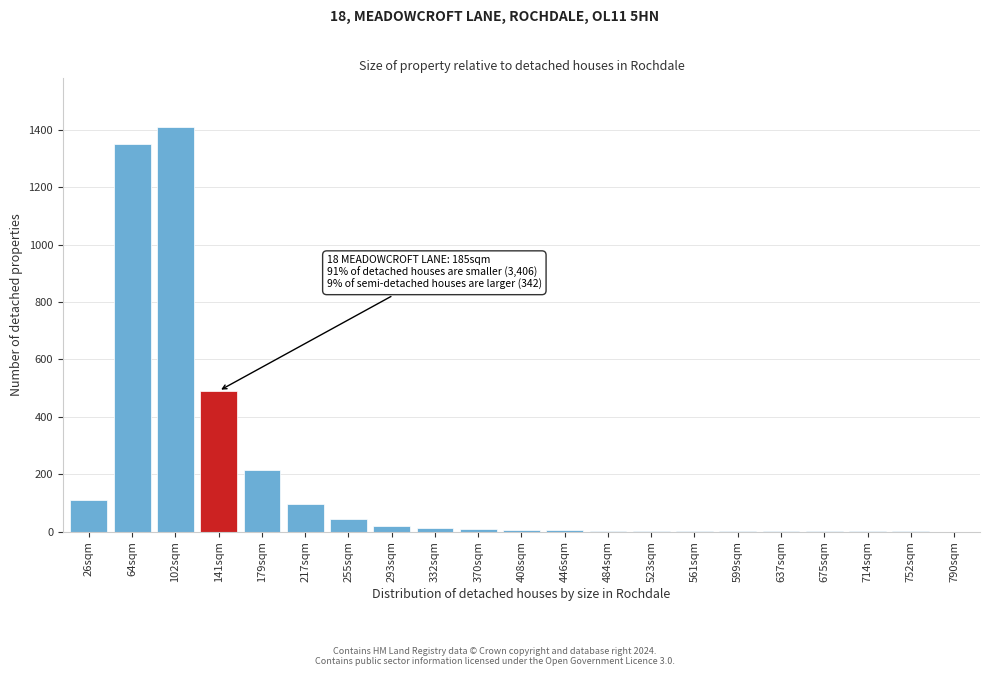

True or false: the data shows 2 at 561sqm.

True